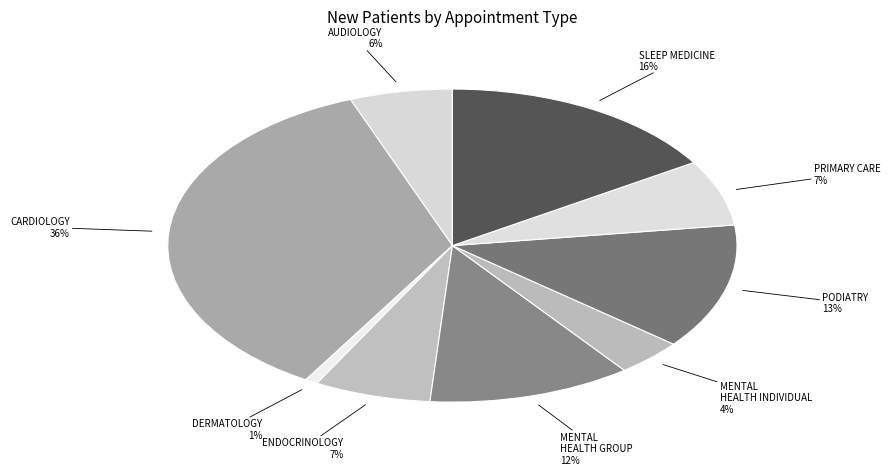

What percentage is the SLEEP MEDICINE slice, to the nearest percent?

16%